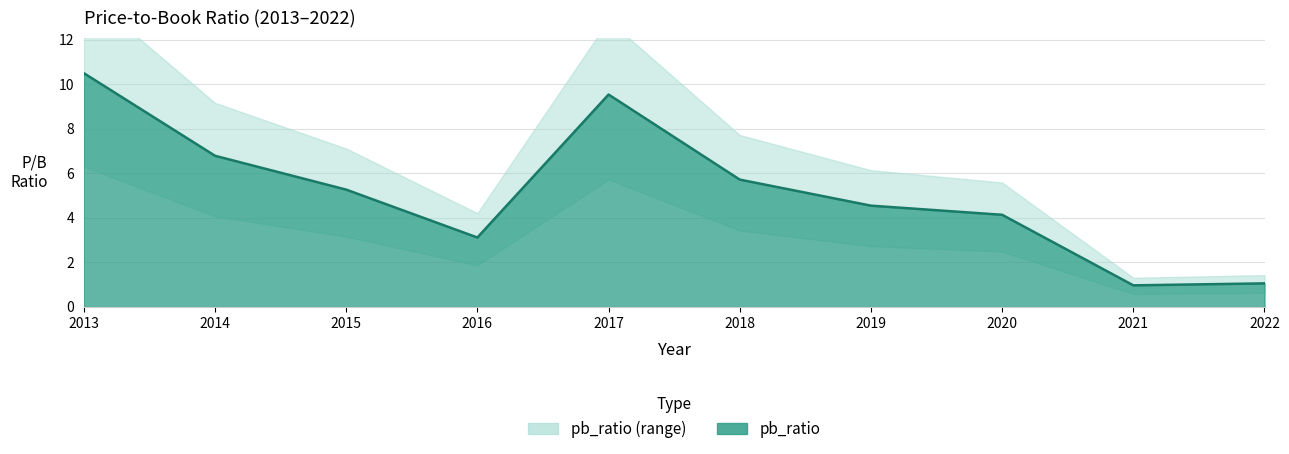

What is the highest value of the pb_ratio series?

10.5